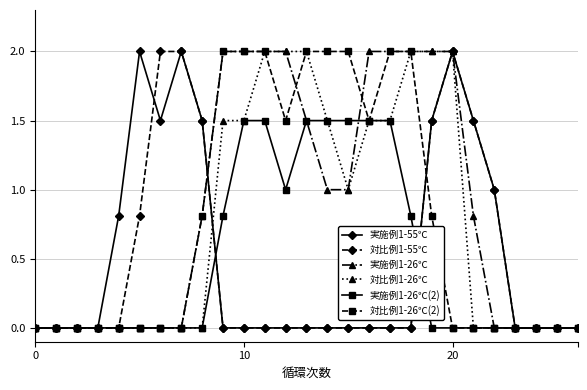

What is the maximum value for 実施例1-26℃?

2.0